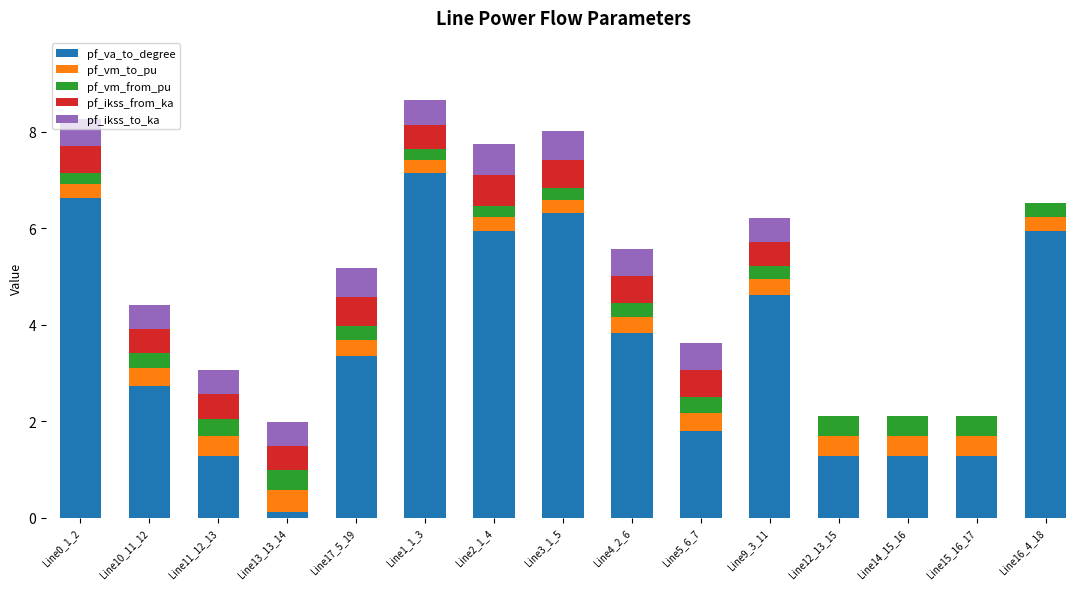

What is the total value across all series at Line4_2_6?

5.6